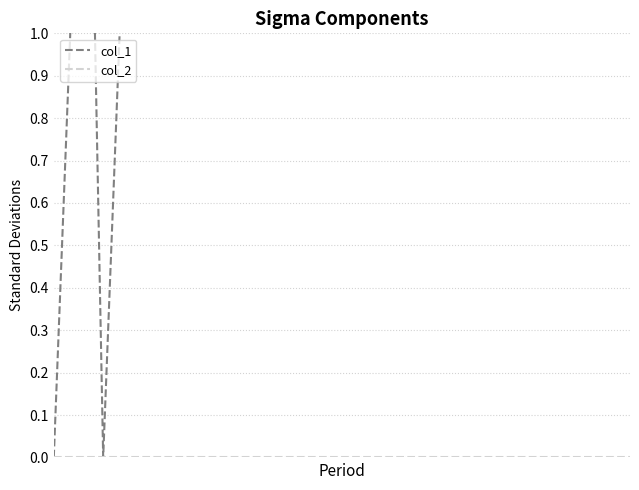

Rank the series by their average value, from highest to lowest.

col_1, col_2